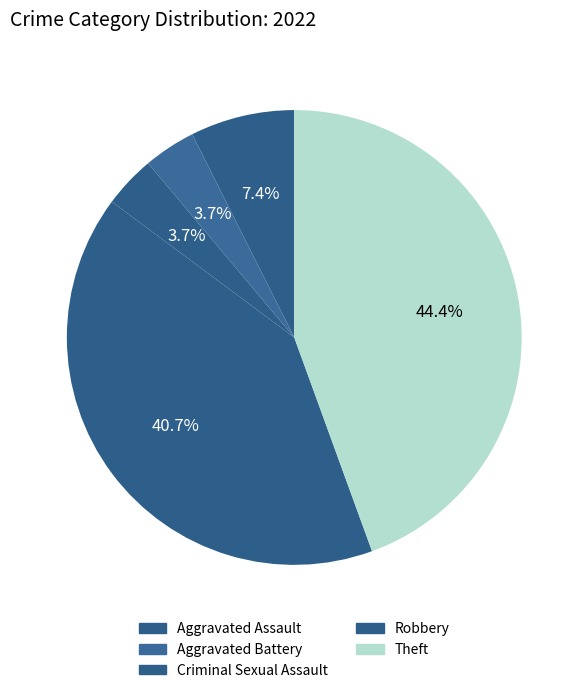

What percentage is the Aggravated Assault slice, to the nearest percent?

7%